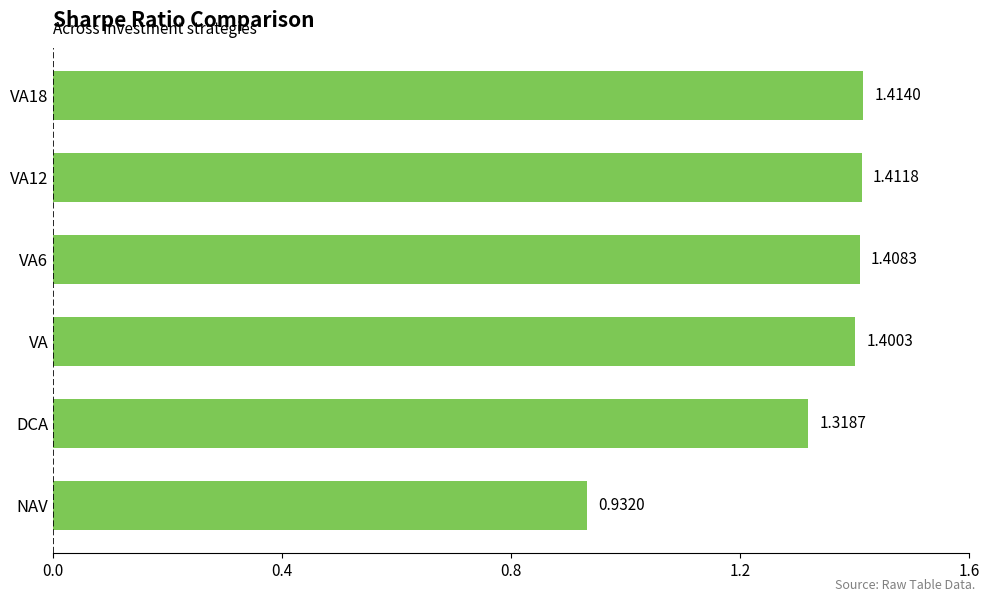

Rank the categories by value from lowest to highest.

NAV, DCA, VA, VA6, VA12, VA18